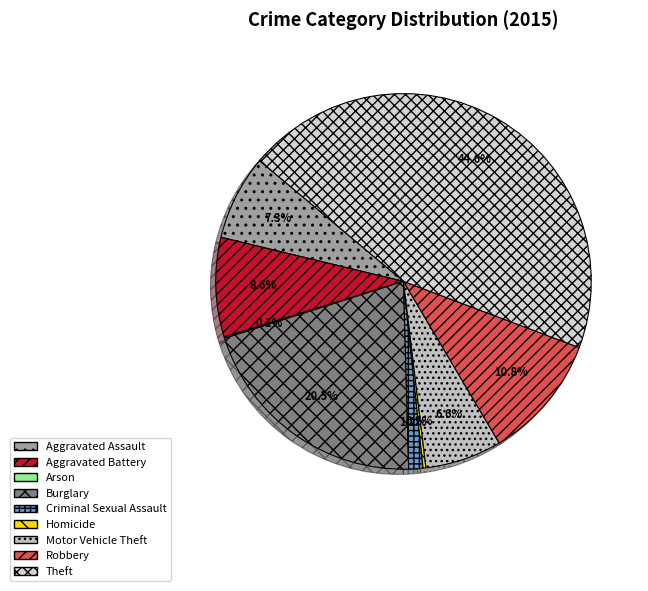

Do Arson and Aggravated Battery together represent more than half of the pie?

No